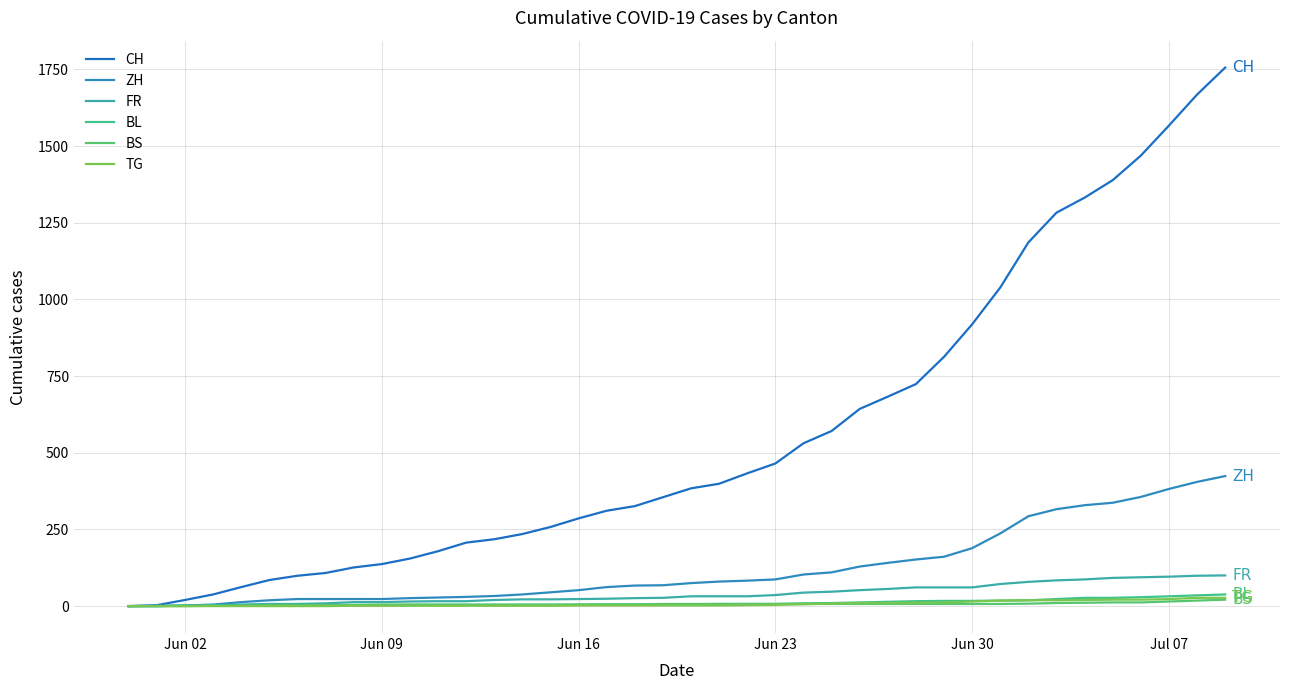

What is the average value of the FR series?

40